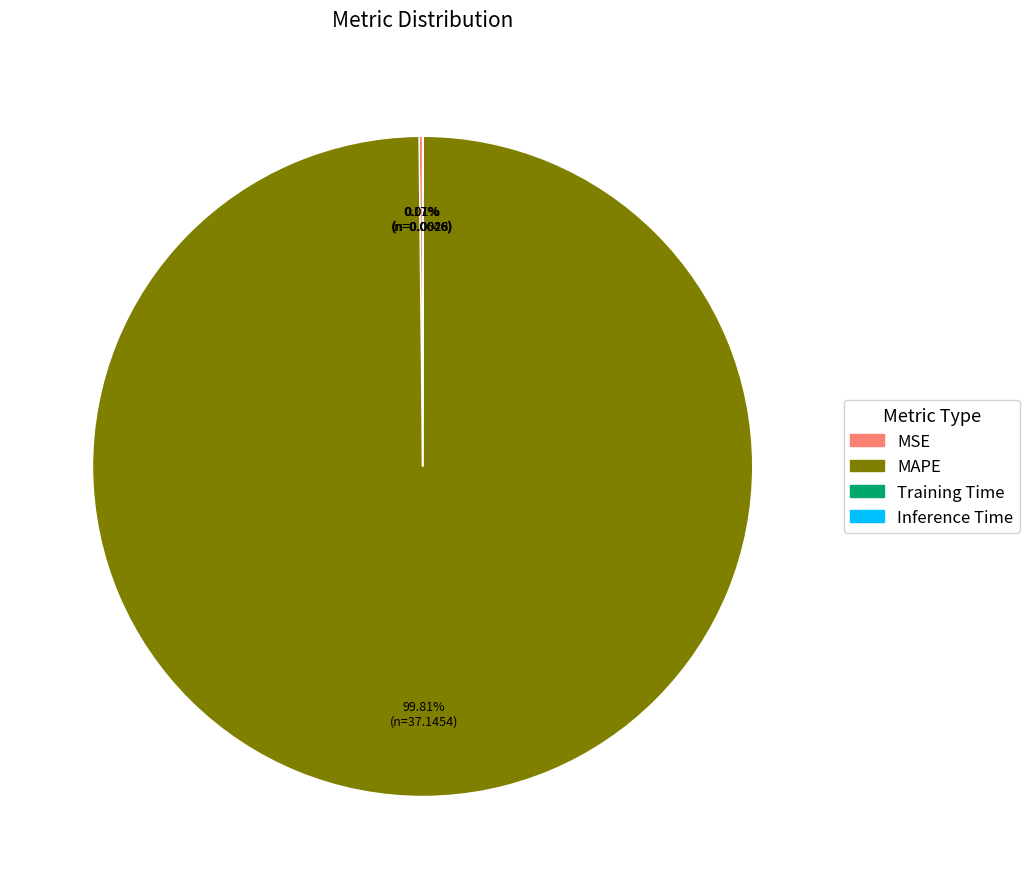

The MAPE slice represents 91% of the pie. True or false?

False